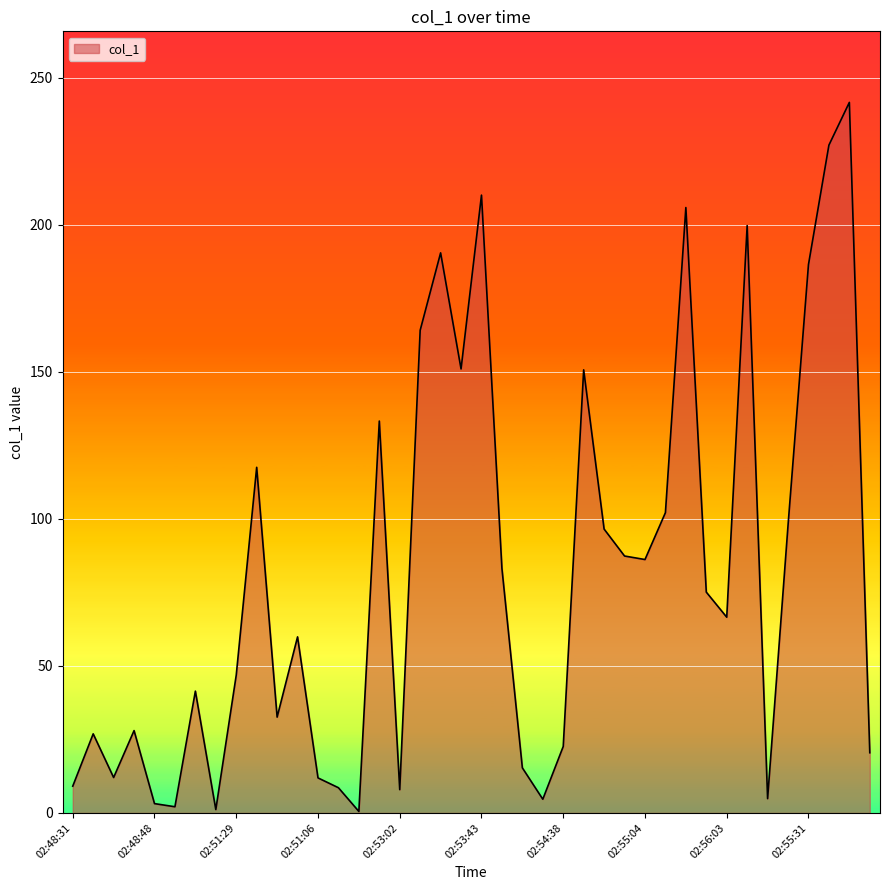

What is the difference between the maximum and minimum values?

241.1